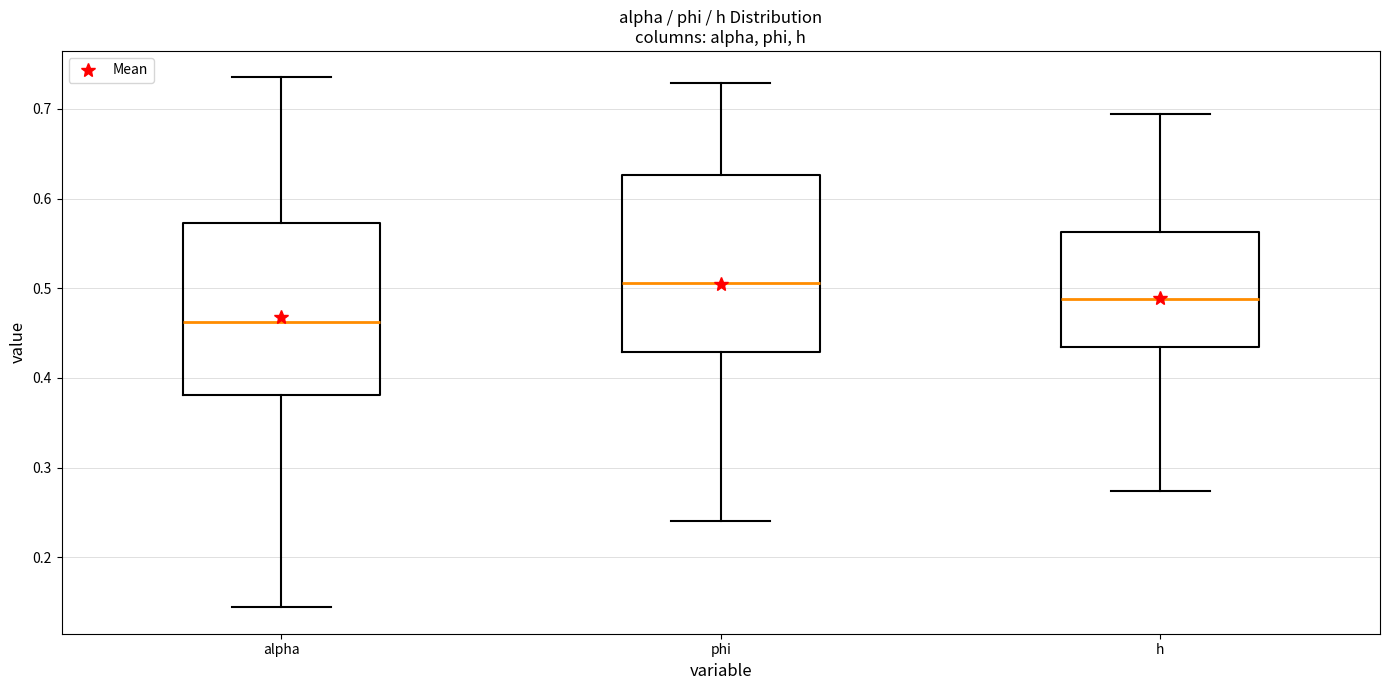

Which box has the highest median line?

phi